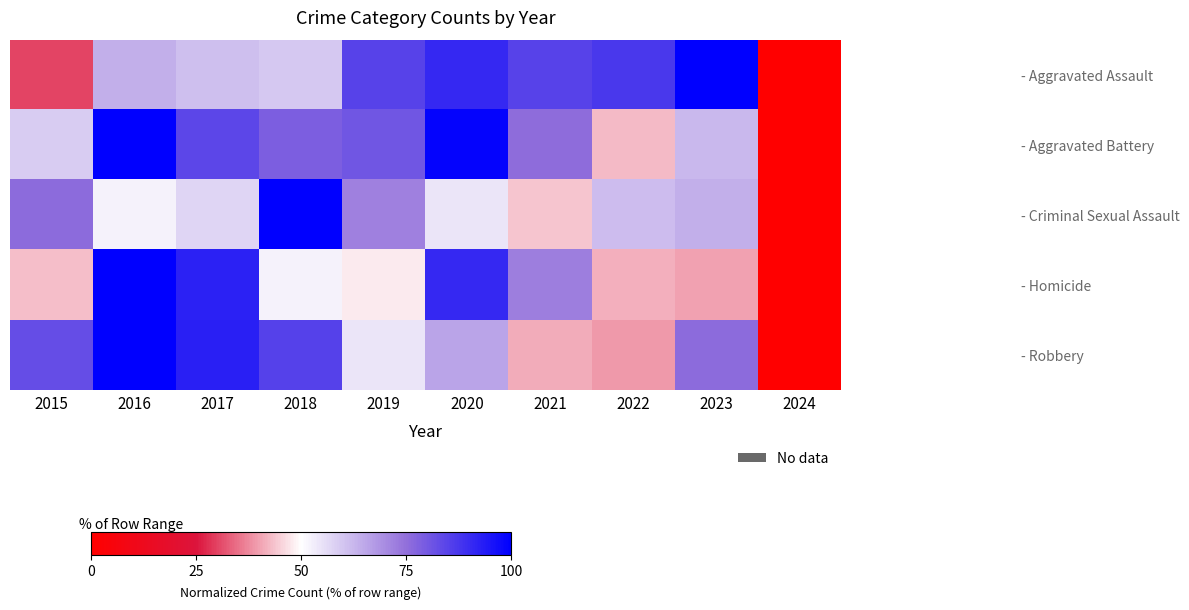

Reading left to right, list all the values displayed in this chart.

- Aggravated Assault: 2015=30.4	2016=63.7	2017=61.2	2018=59.5	2019=84.8	2020=90.7	2021=84.8	2022=87.3	2023=100.0	2024=0.0
- Aggravated Battery: 2015=59.0	2016=100.0	2017=84.1	2018=78.8	2019=80.7	2020=98.8	2021=75.8	2022=42.9	2023=62.2	2024=0.0
- Criminal Sexual Assault: 2015=76.0	2016=52.0	2017=57.3	2018=100.0	2019=72.0	2020=54.7	2021=44.0	2022=61.3	2023=64.0	2024=0.0
- Homicide: 2015=43.1	2016=100.0	2017=92.3	2018=52.3	2019=47.7	2020=90.8	2021=72.3	2022=41.5	2023=40.0	2024=0.0
- Robbery: 2015=82.6	2016=100.0	2017=92.7	2018=85.4	2019=54.6	2020=65.9	2021=41.3	2022=39.2	2023=75.8	2024=0.0